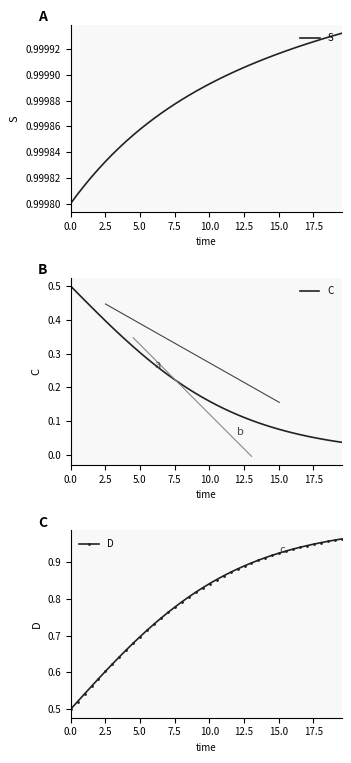

The value of S at 0.0 is 1.4. True or false?

False